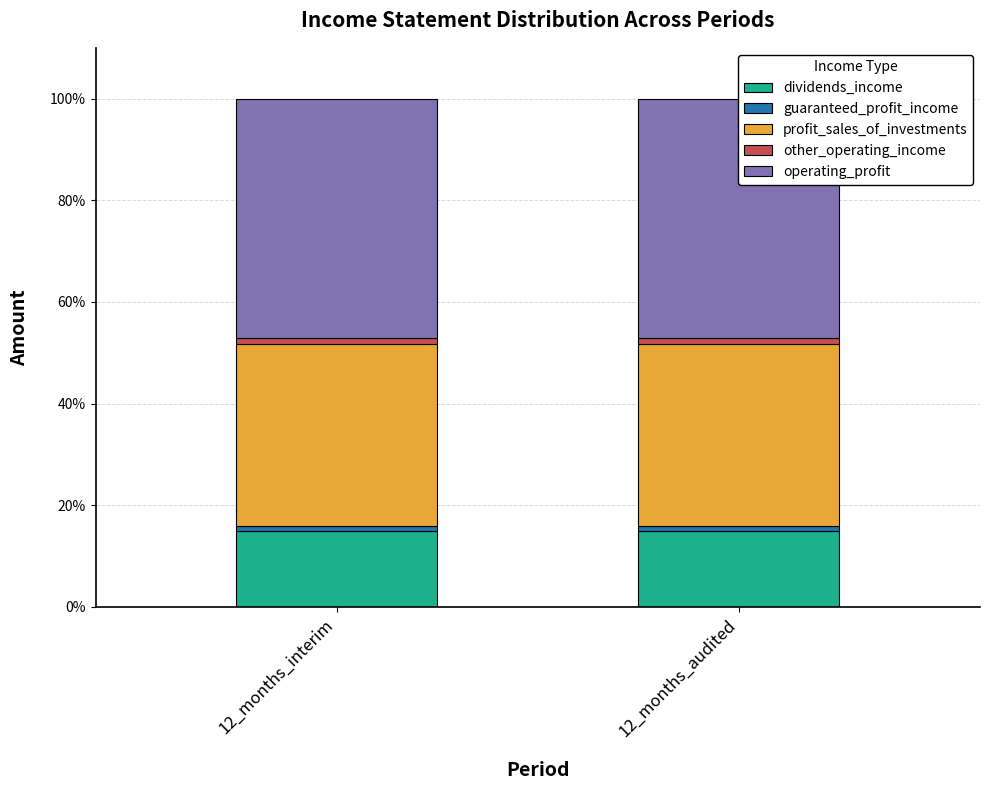

Reading left to right, what are all the values shown in this chart?

dividends_income: 12_months_interim=15.0	12_months_audited=15.0
guaranteed_profit_income: 12_months_interim=1.0	12_months_audited=1.0
profit_sales_of_investments: 12_months_interim=35.7	12_months_audited=35.7
other_operating_income: 12_months_interim=1.1	12_months_audited=1.1
operating_profit: 12_months_interim=47.2	12_months_audited=47.2